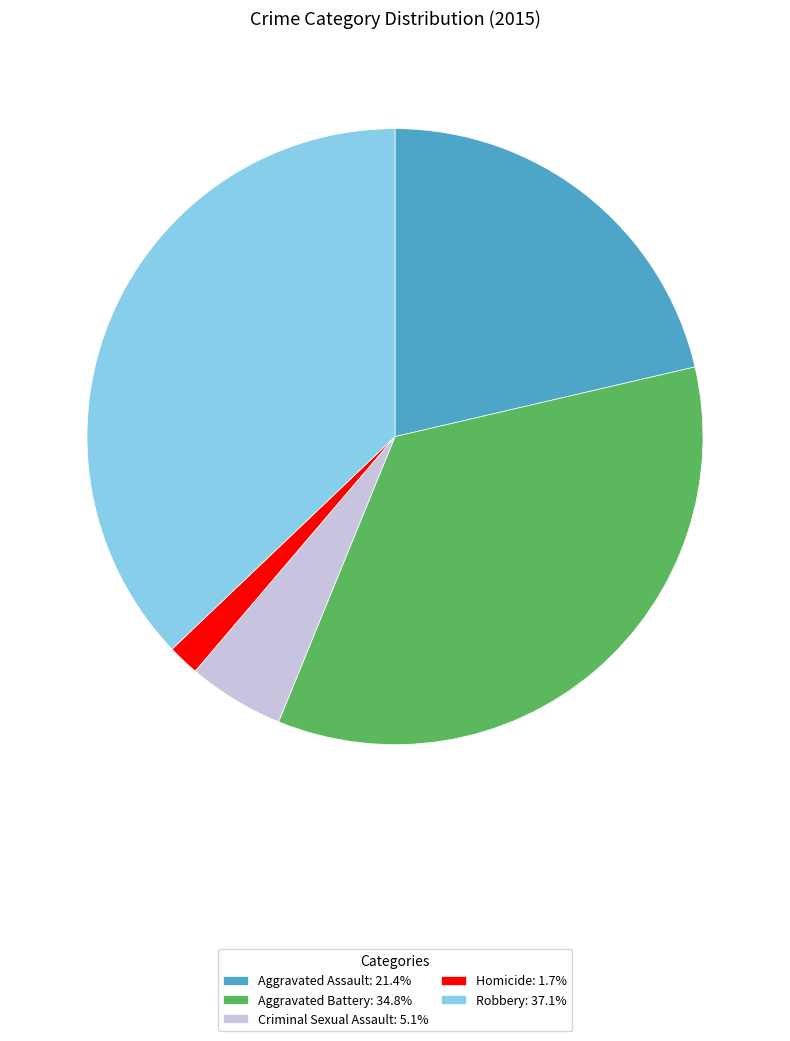

Is the sum of Homicide: 1.7% and Aggravated Assault: 21.4% greater than half?

No